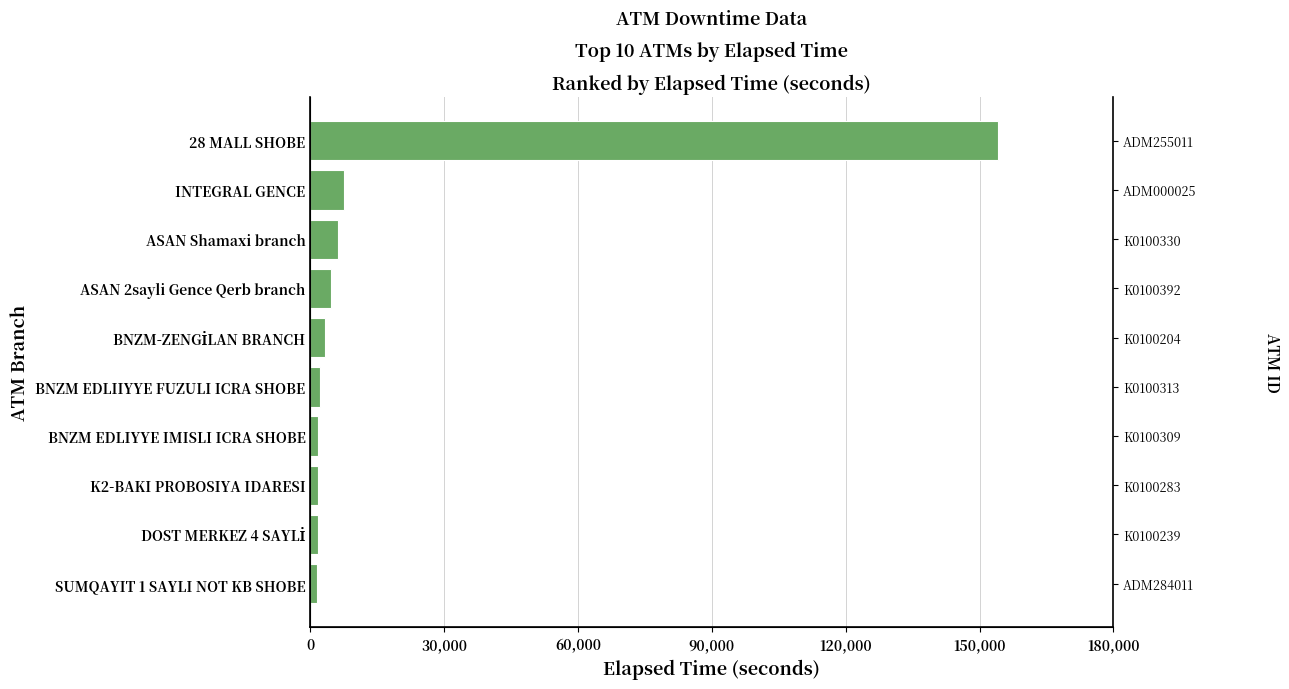

What value does the data have at K2-BAKI PROBOSIYA IDARESI, to the nearest 10?

1710